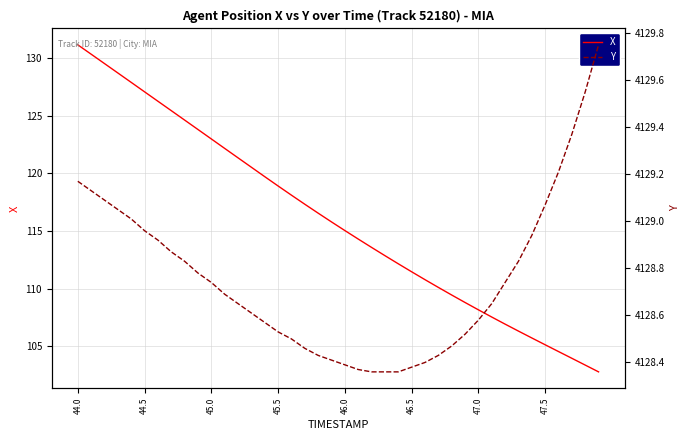

True or false: X has a value of 50.9 at 46.0.

False